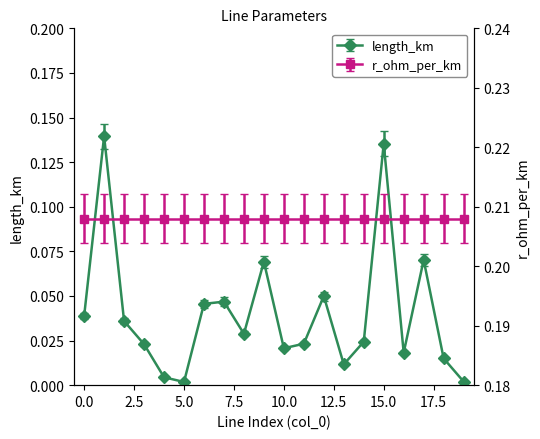

Reading right to left, extract all data points from this chart.

19=0.0	18=0.0	17=0.1	16=0.0	15=0.1	14=0.0	13=0.0	12=0.1	11=0.0	10=0.0	9=0.1	8=0.0	7=0.0	6=0.0	5=0.0	4=0.0	3=0.0	2=0.0	1=0.1	0=0.0